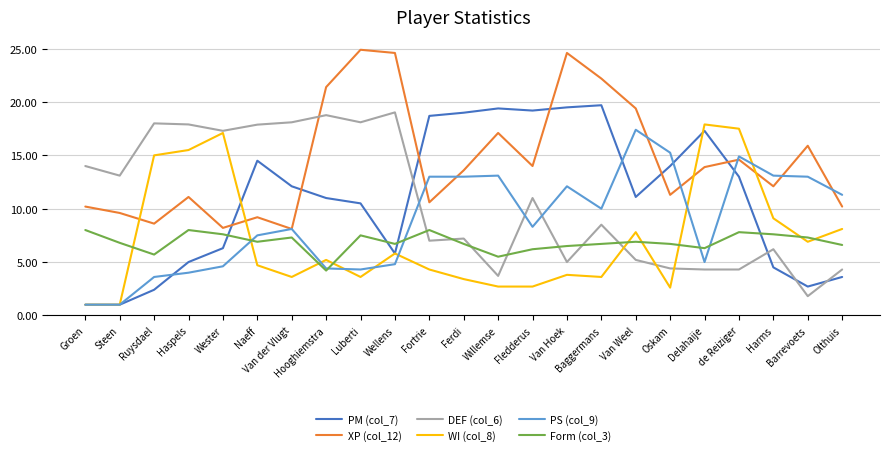

In WI (col_8), how many points are higher than both neighbors (excluding endpoints)?

6